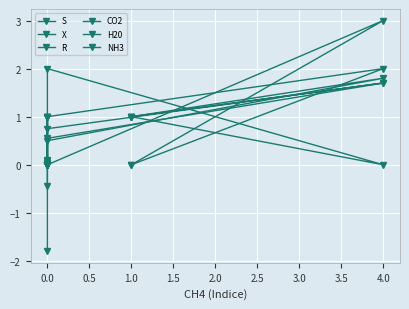

Where is the first local minimum for S?

1.5